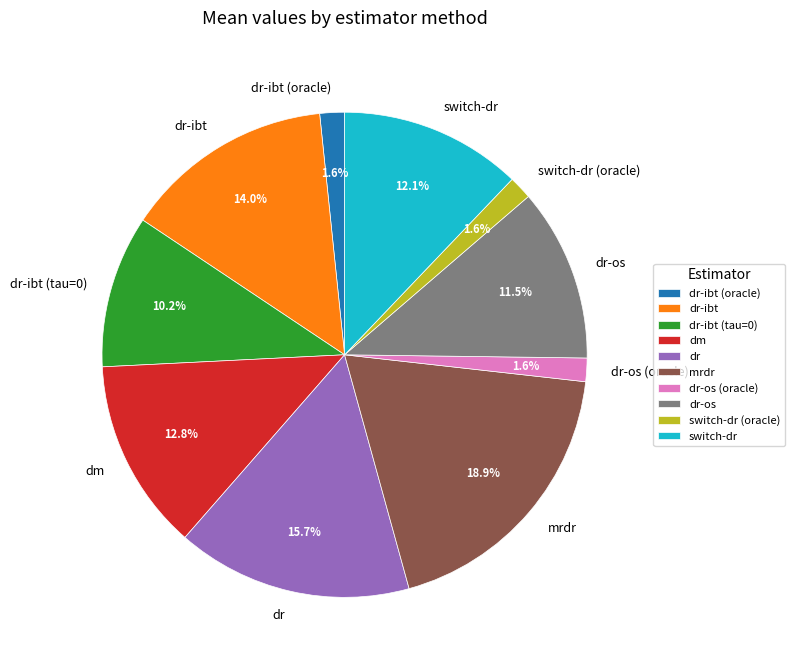

To the nearest percent, what percentage of the pie is mrdr?

19%